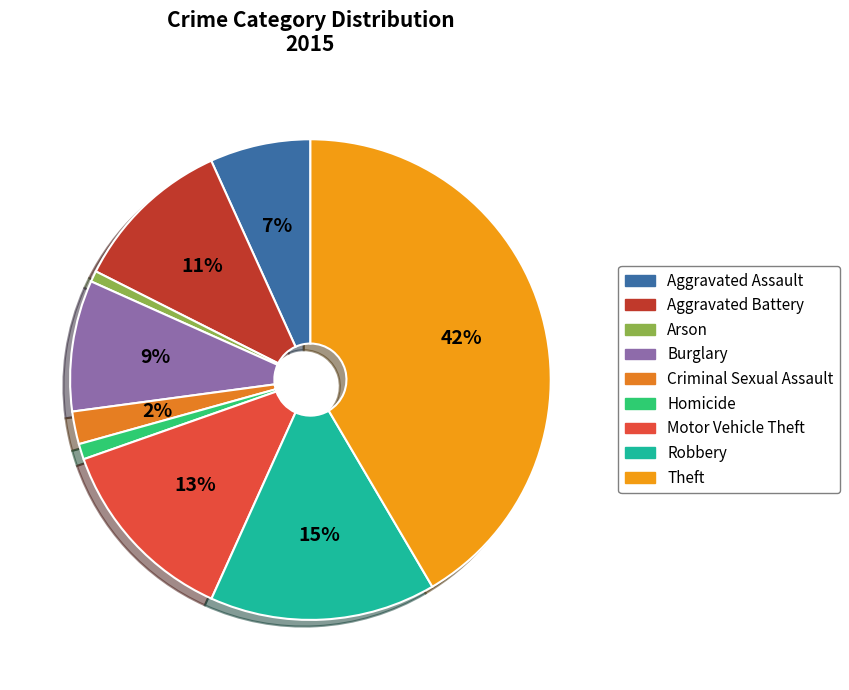

The Aggravated Battery slice represents 11% of the pie. True or false?

True